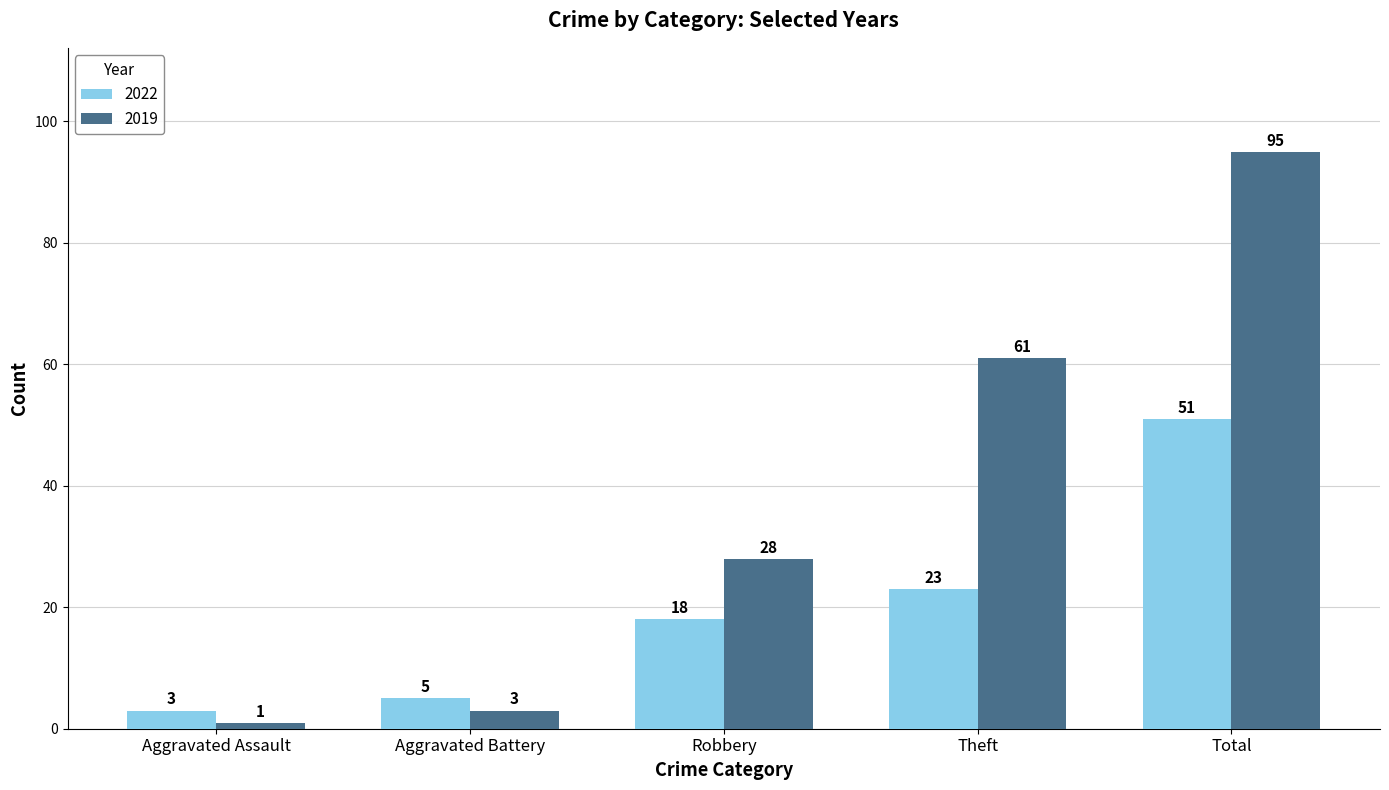

What is the label of the 2nd bar from the left?

Aggravated Battery